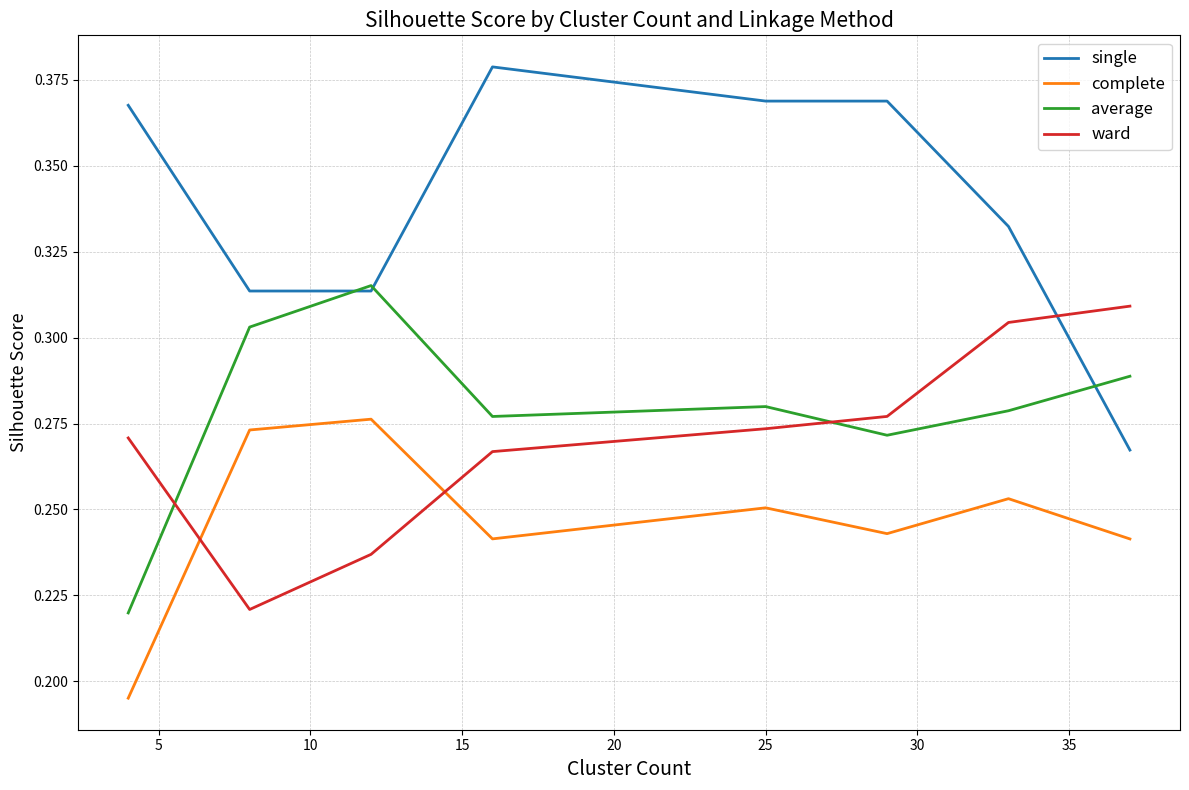

How many lines are shown in the chart?

4